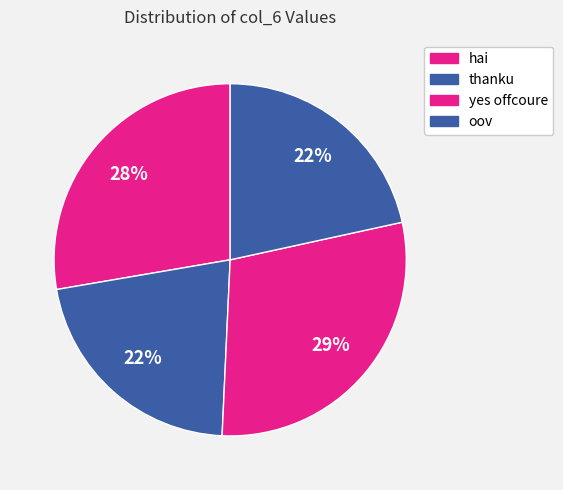

How much of the chart is everything except yes offcoure?

70.8%